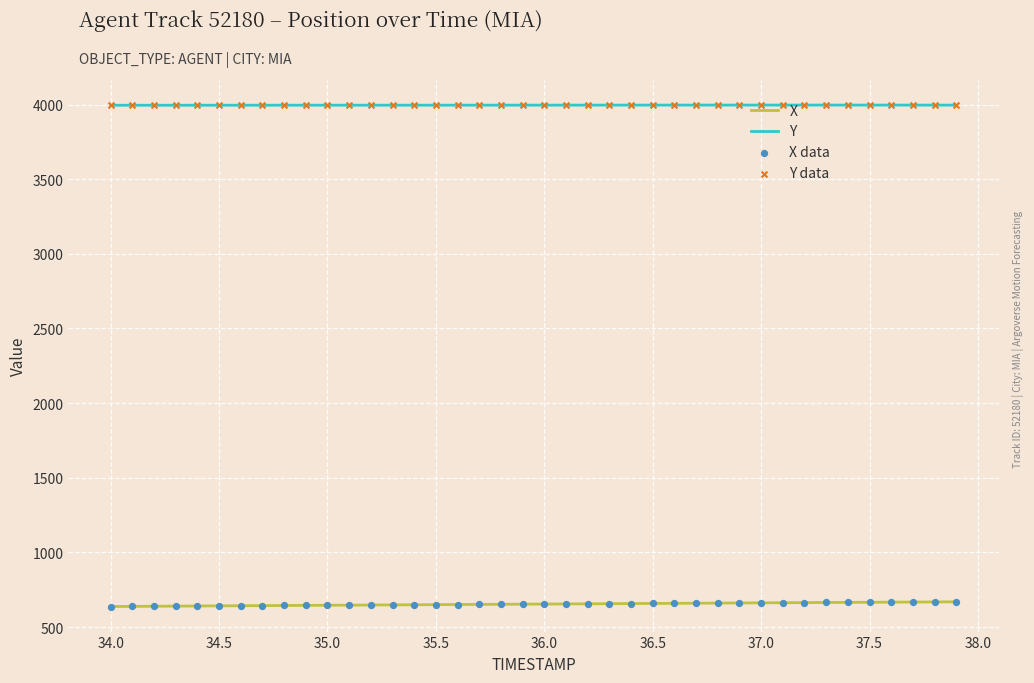

Which series has the largest total across all categories?

Y